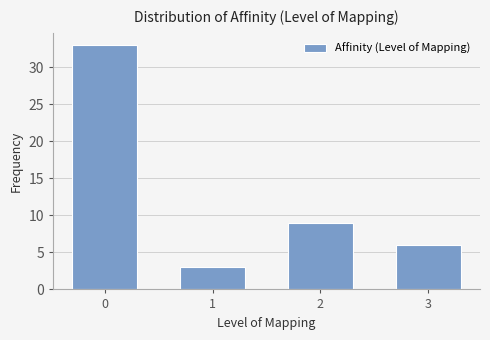

Reading left to right, transcribe all the data shown in this chart.

33	3	9	6